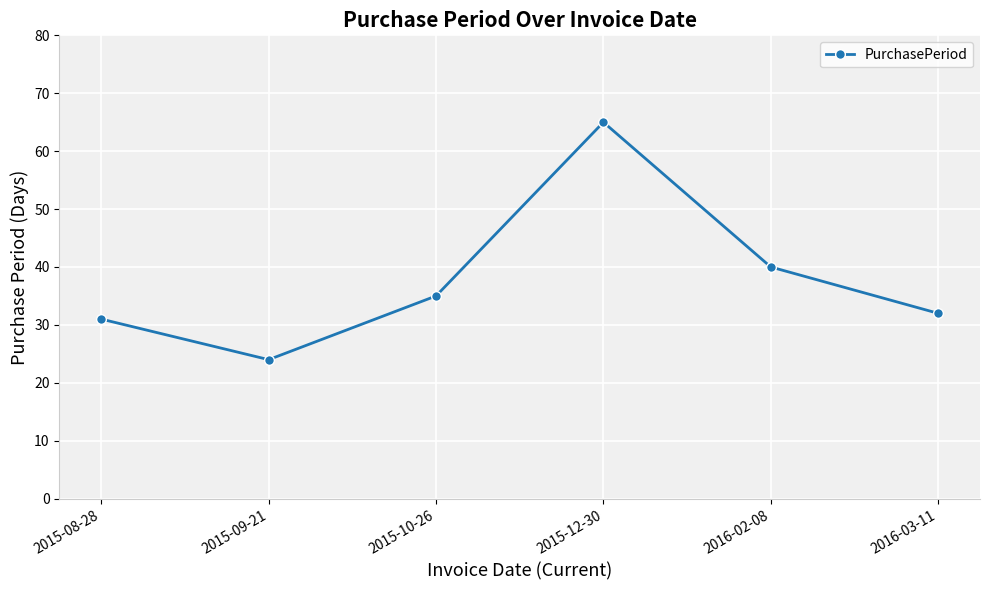

What is the sum of all values?

227